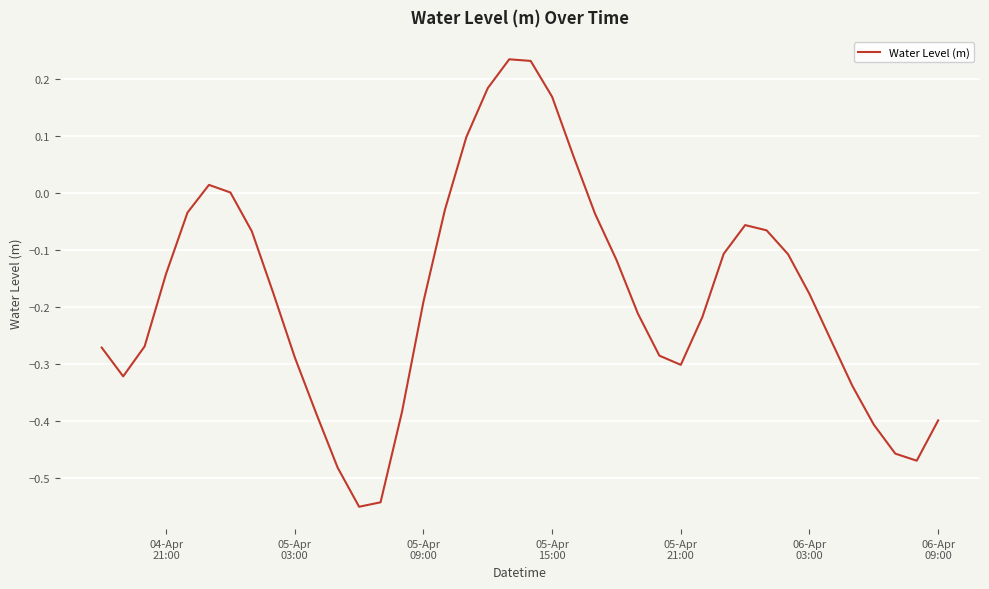

What is the difference between the maximum and minimum values?

0.8